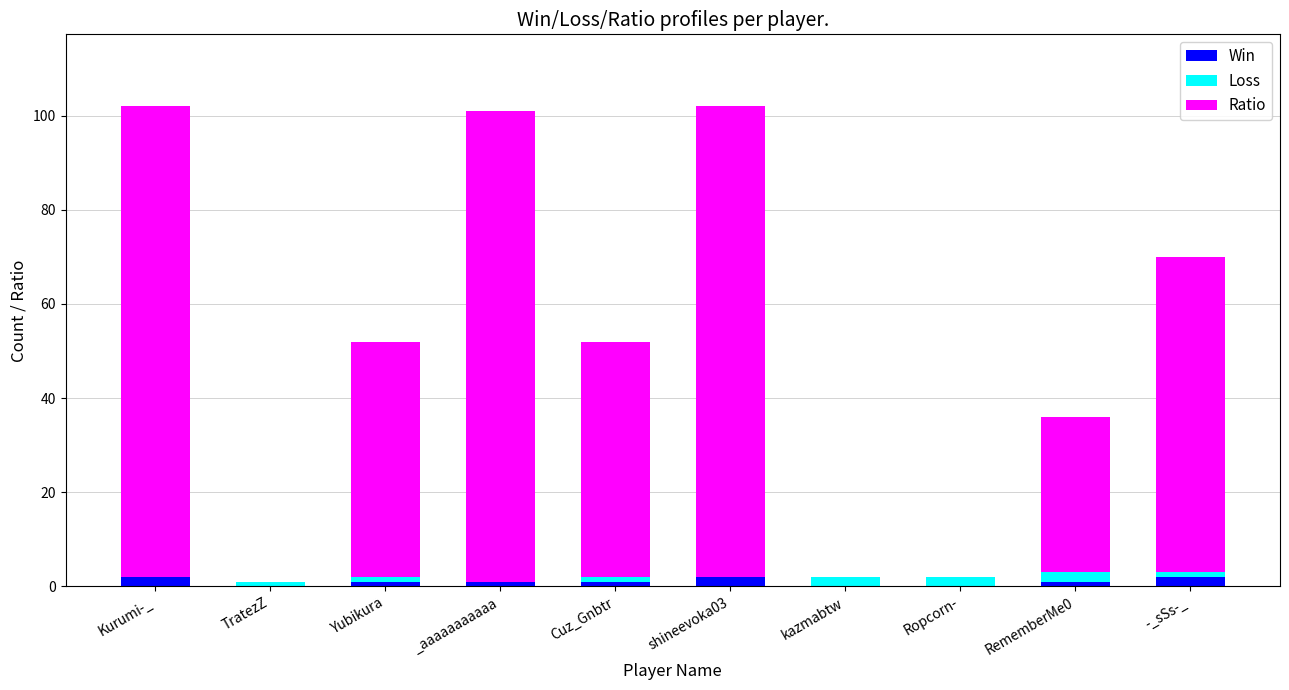

What is the sum of all Win values?

10